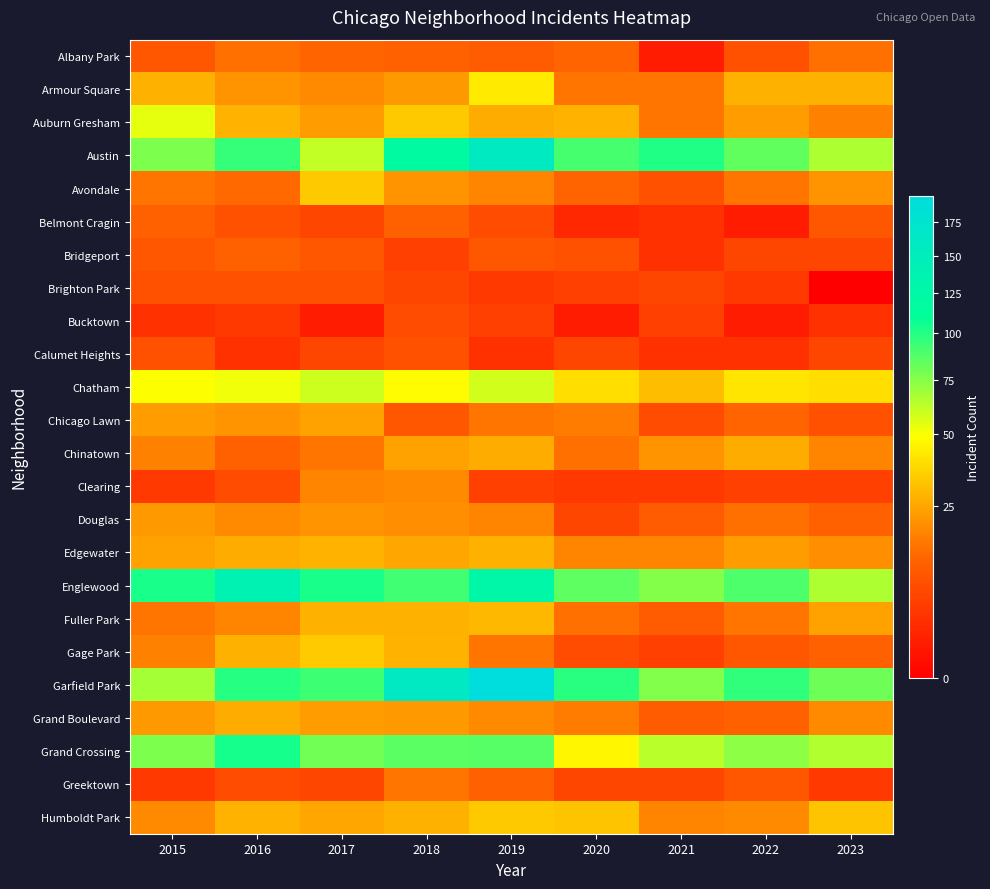

How many series are shown in this chart?

24